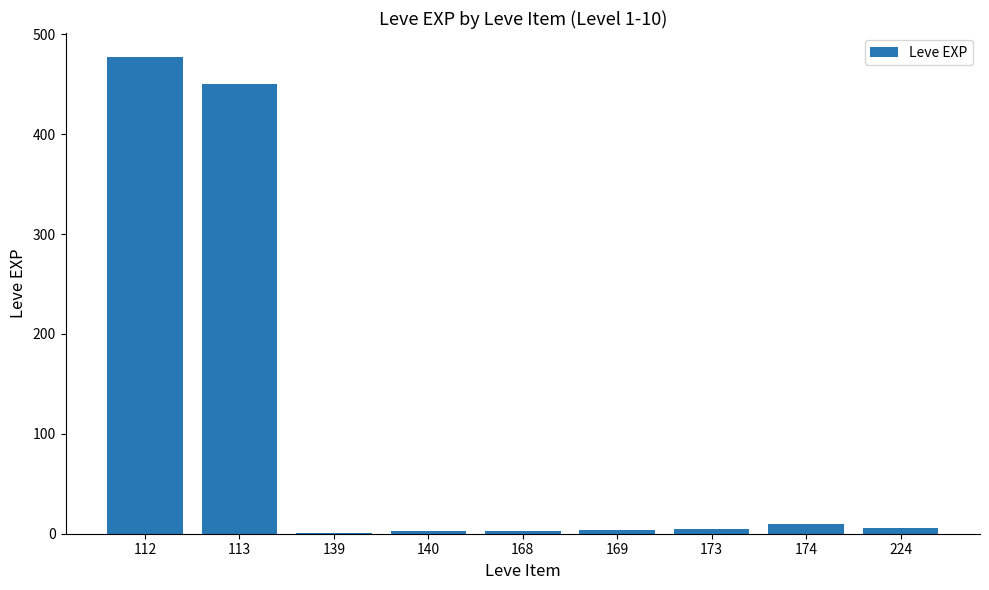

Where is the data nearest to the value 239?

113